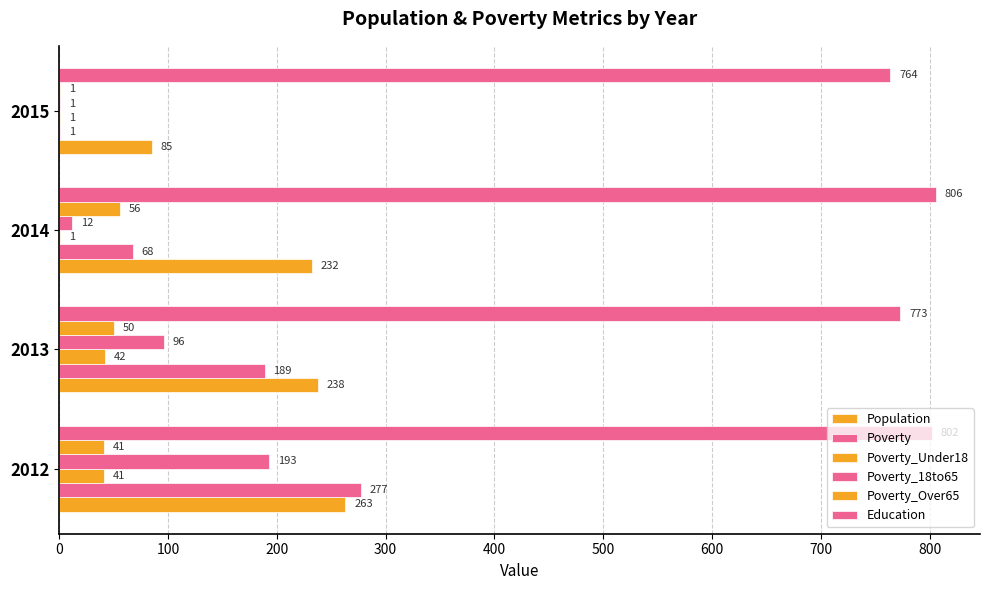

What is the difference between the second highest and second lowest values in the Population series?

6